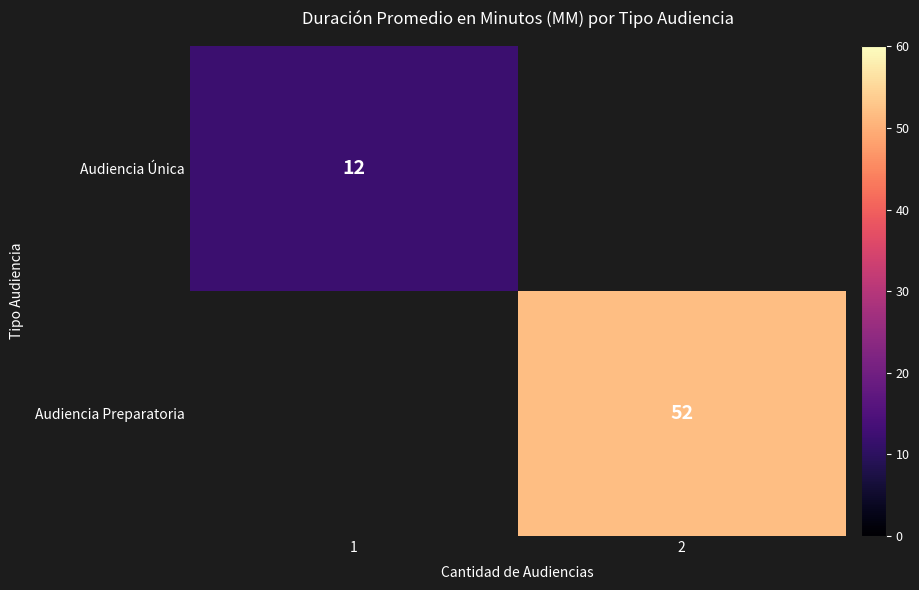

The value of Audiencia Preparatoria at 2 is 52. True or false?

True